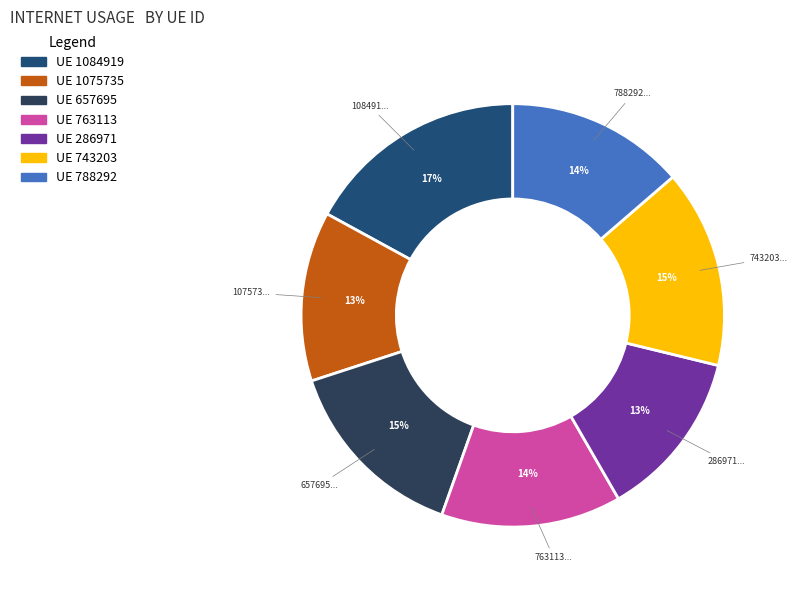

How many segments does this pie chart have?

7